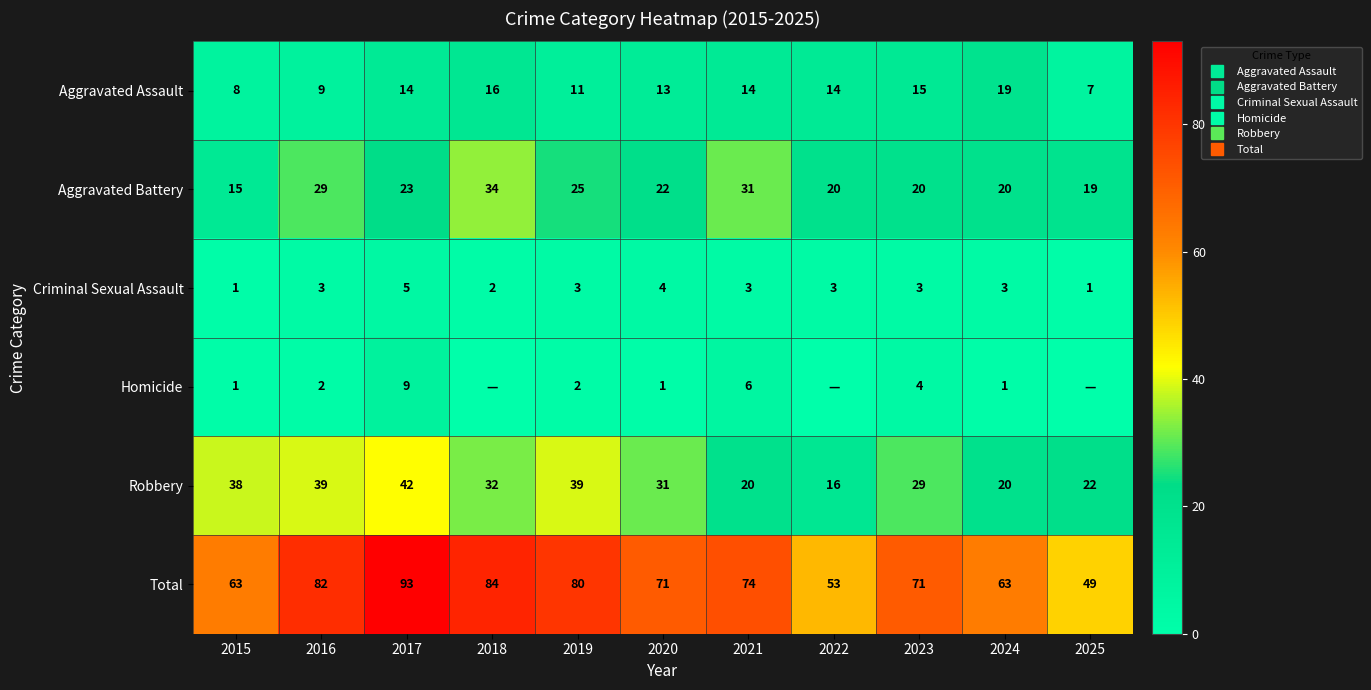

What is the total value across all series at 2019?

160